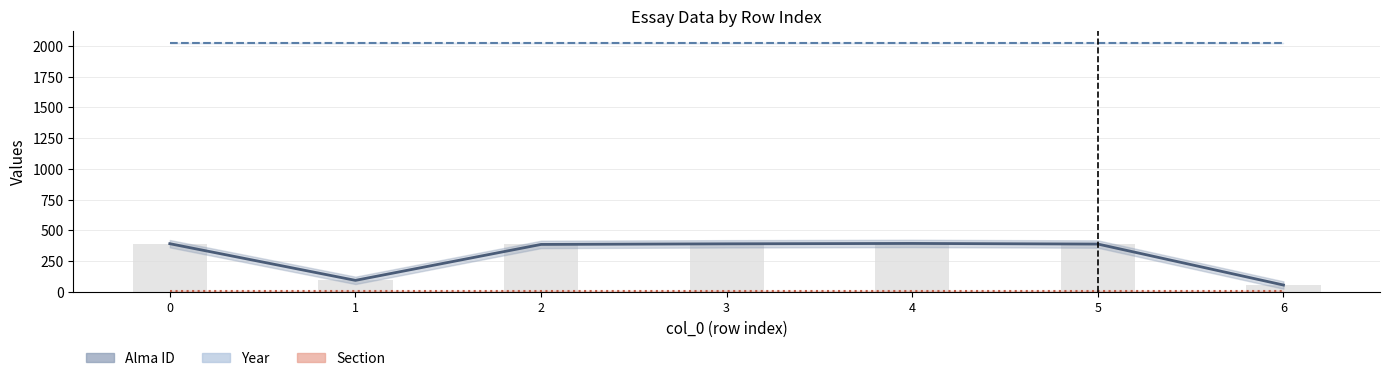

At how many categories does at least one series exceed 147?

7